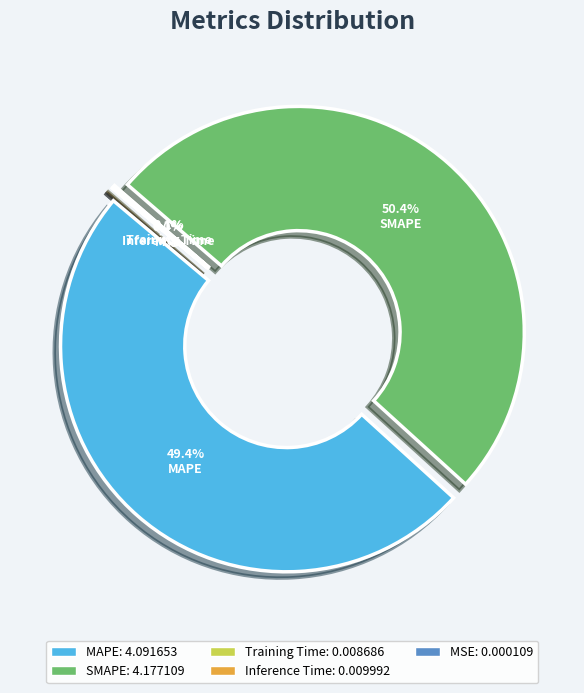

Is it true that MSE is 0% of the pie?

True